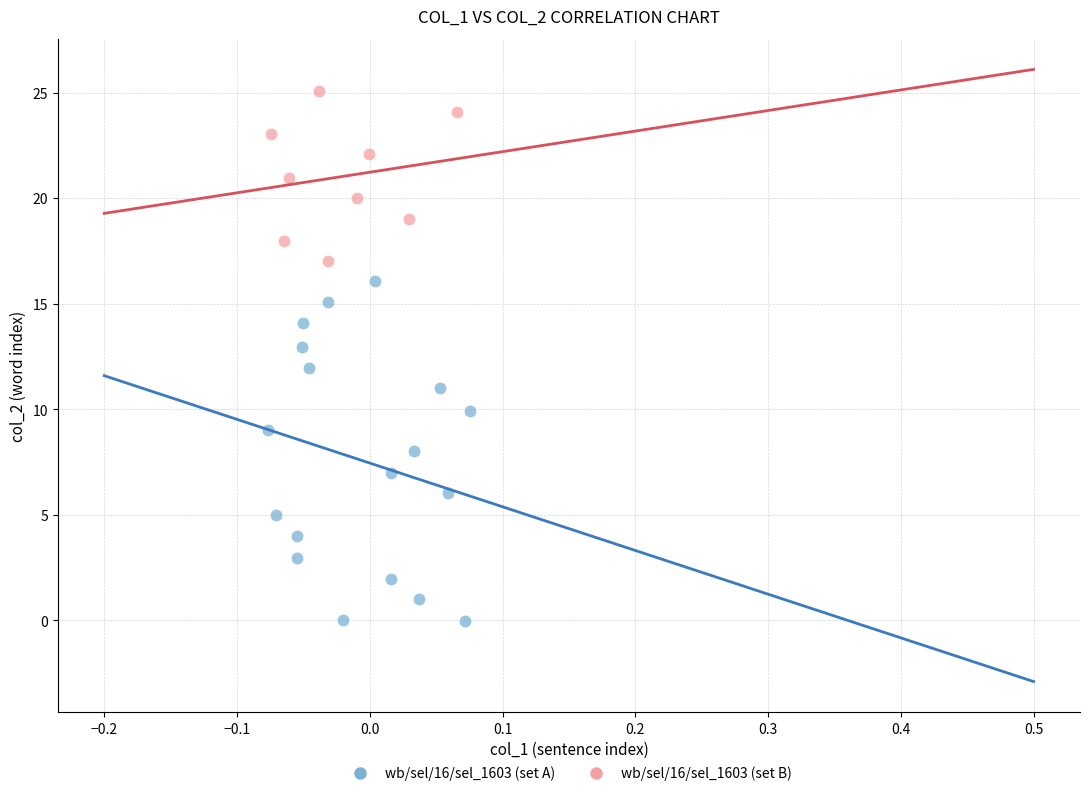

Which series reaches the minimum Y coordinate?

wb/sel/16/sel_1603 (set A)